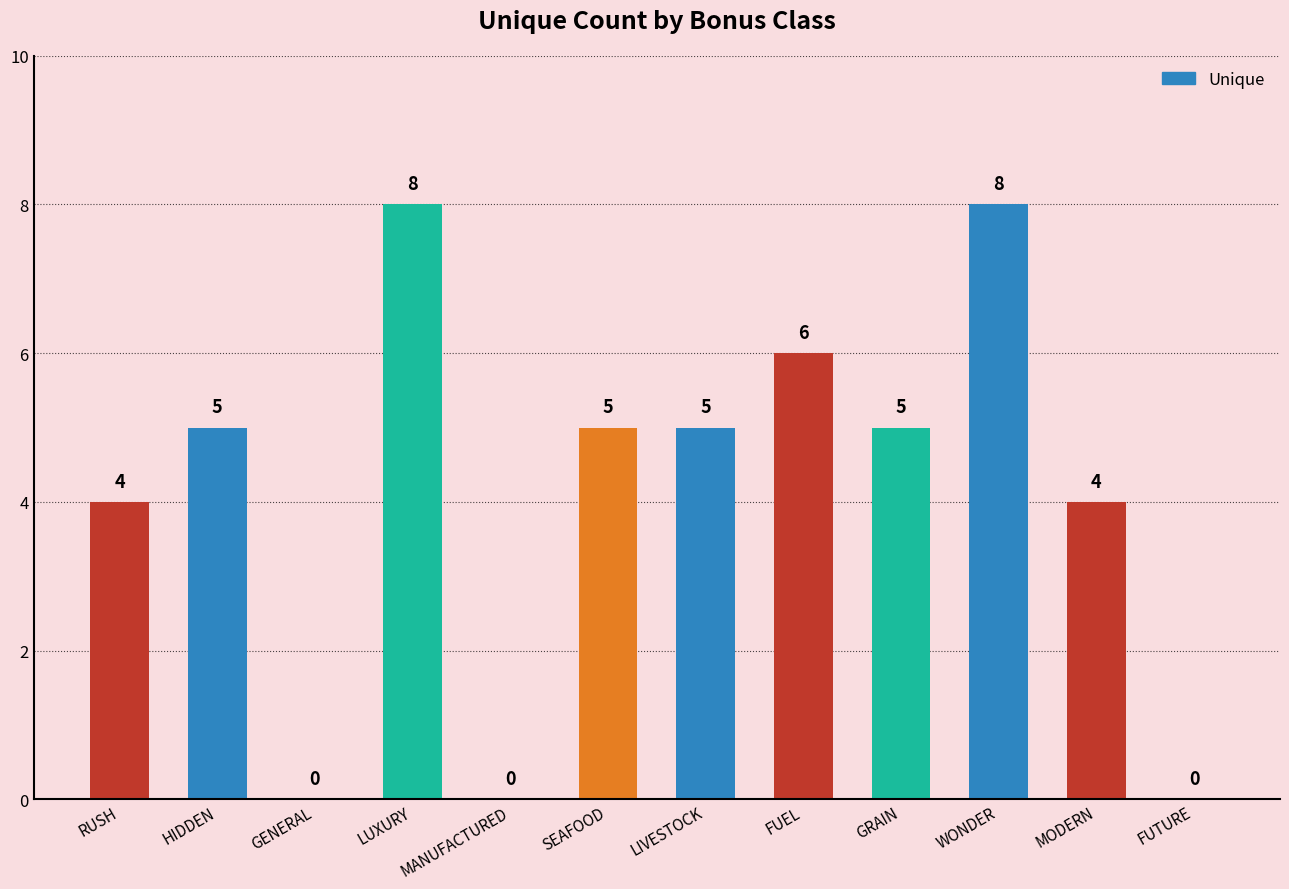

What is the sum of the values at LUXURY and SEAFOOD?

13